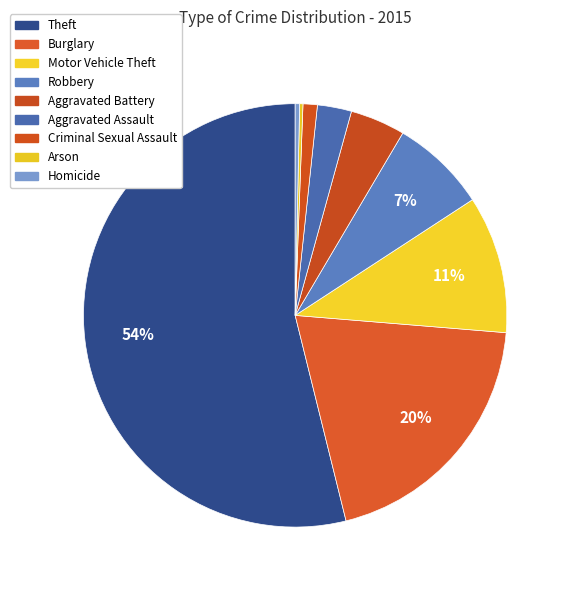

Which has a higher value, Aggravated Battery or Motor Vehicle Theft?

Motor Vehicle Theft